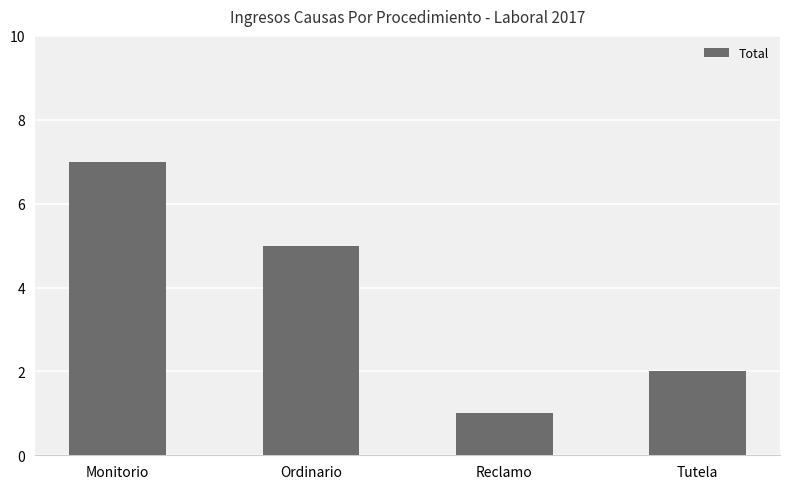

List the labels in order of value, largest first.

Monitorio, Ordinario, Tutela, Reclamo